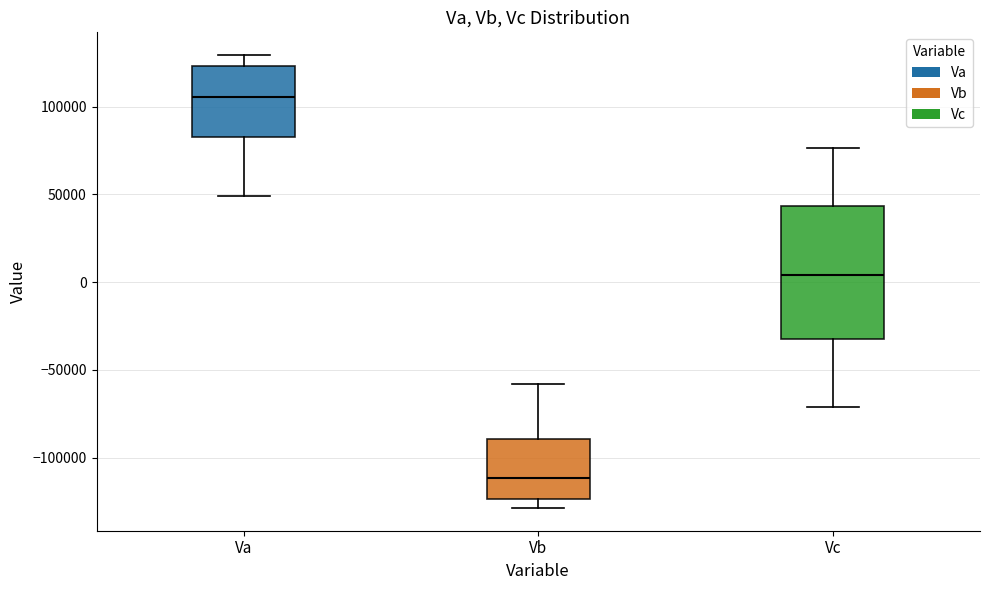

Where does the upper whisker of the box for Vc end on the y-axis? The values are not printed on the chart, so give them approximately, as read against the axis.

75000